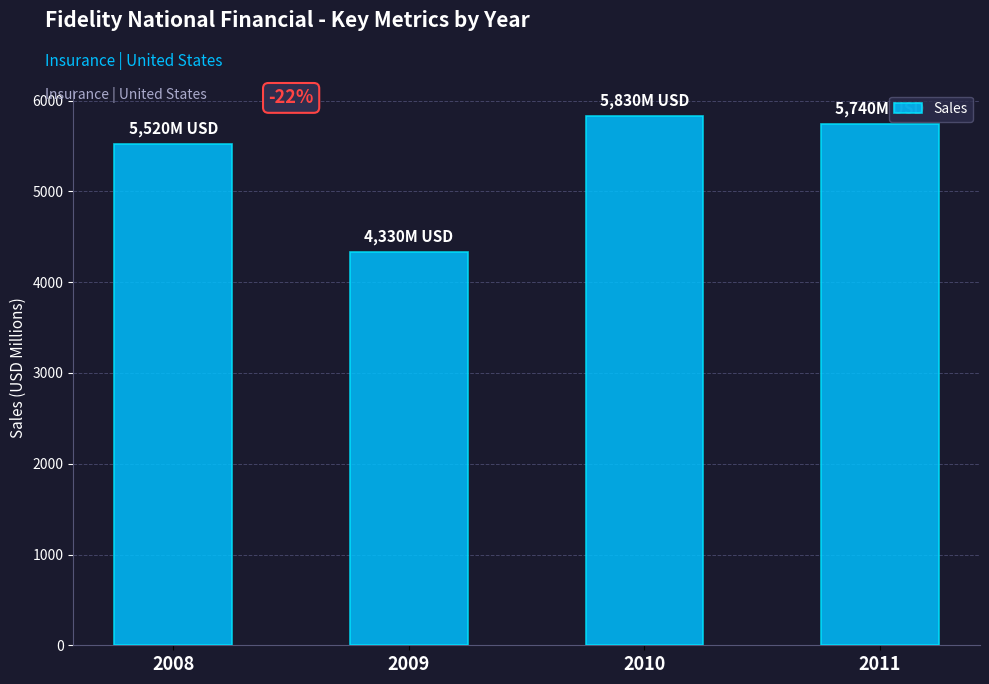

What is the value of the 3rd bar from the left?

5830